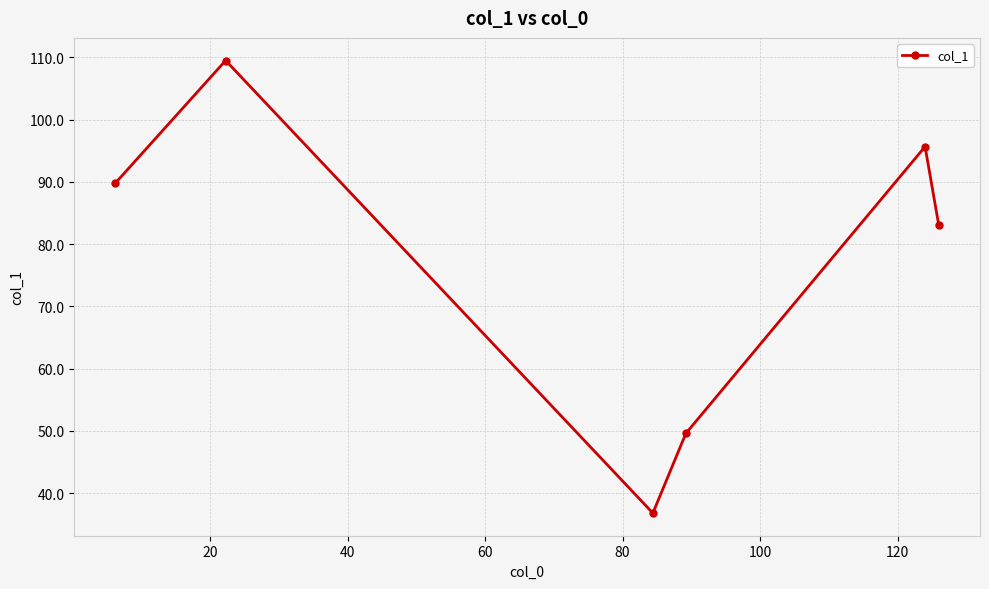

Reading left to right, what are all the values shown in this chart?

89.8	109.5	36.8	49.6	95.7	83.0